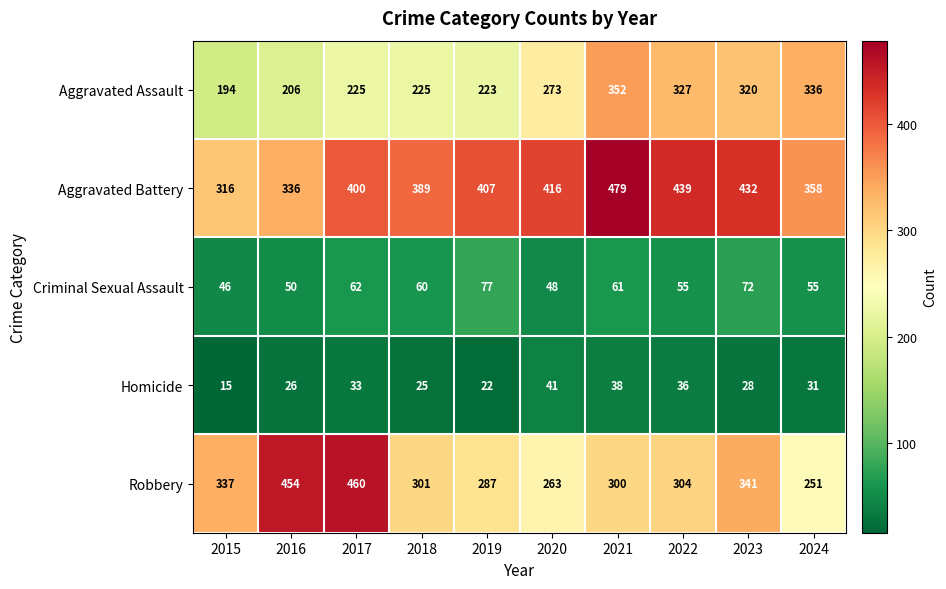

How many categories are shown in the chart?

10